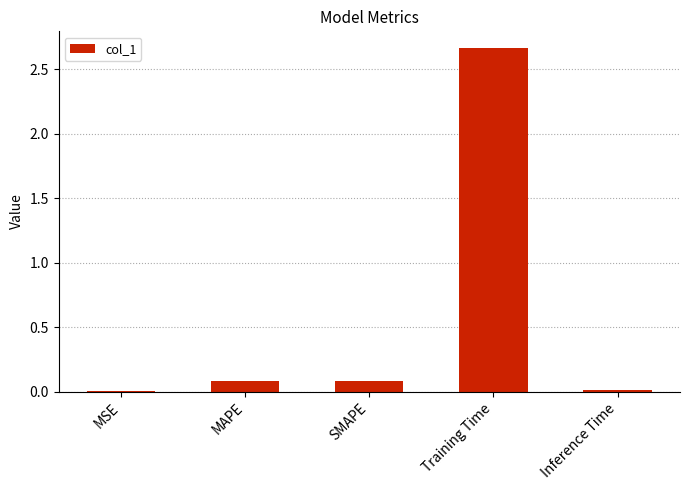

Are the bars horizontal?

No